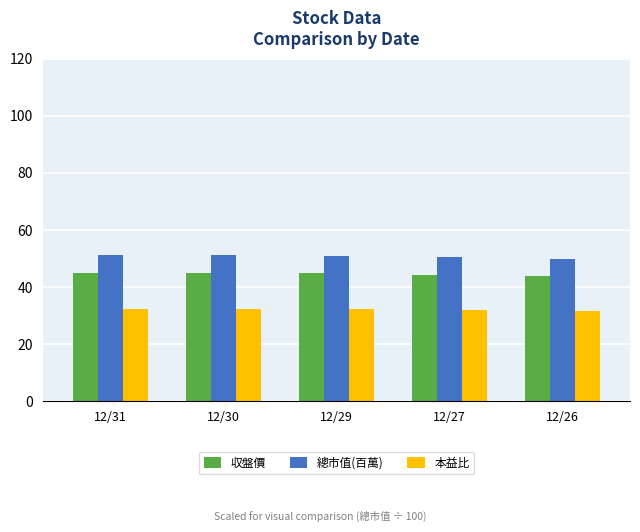

What is the value of the 収盤價 bar at the 1st from the left?

45.0